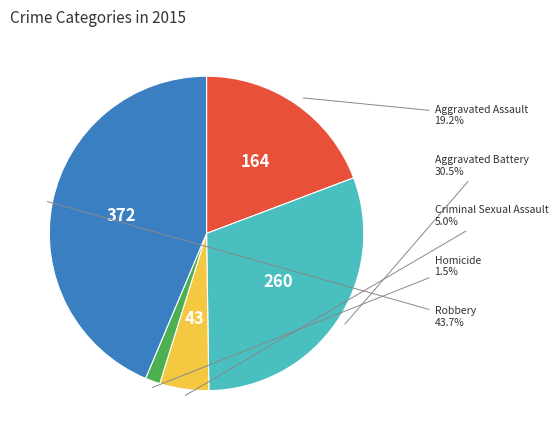

Is there any slice that represents more than half of the pie?

No